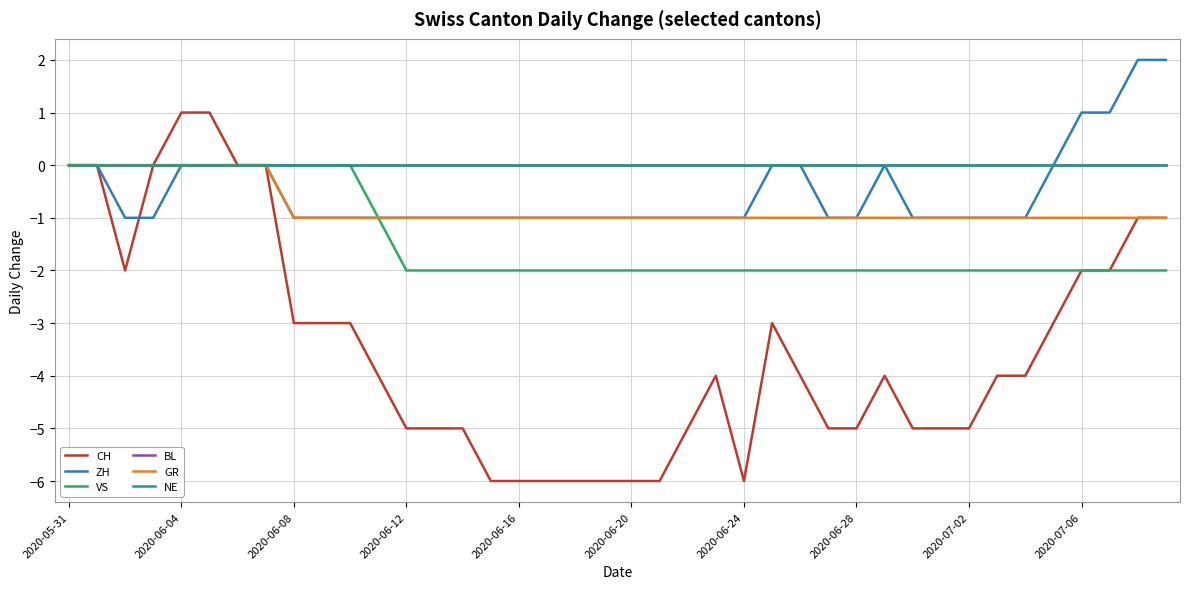

Does the chart display data point markers on the line(s)?

No